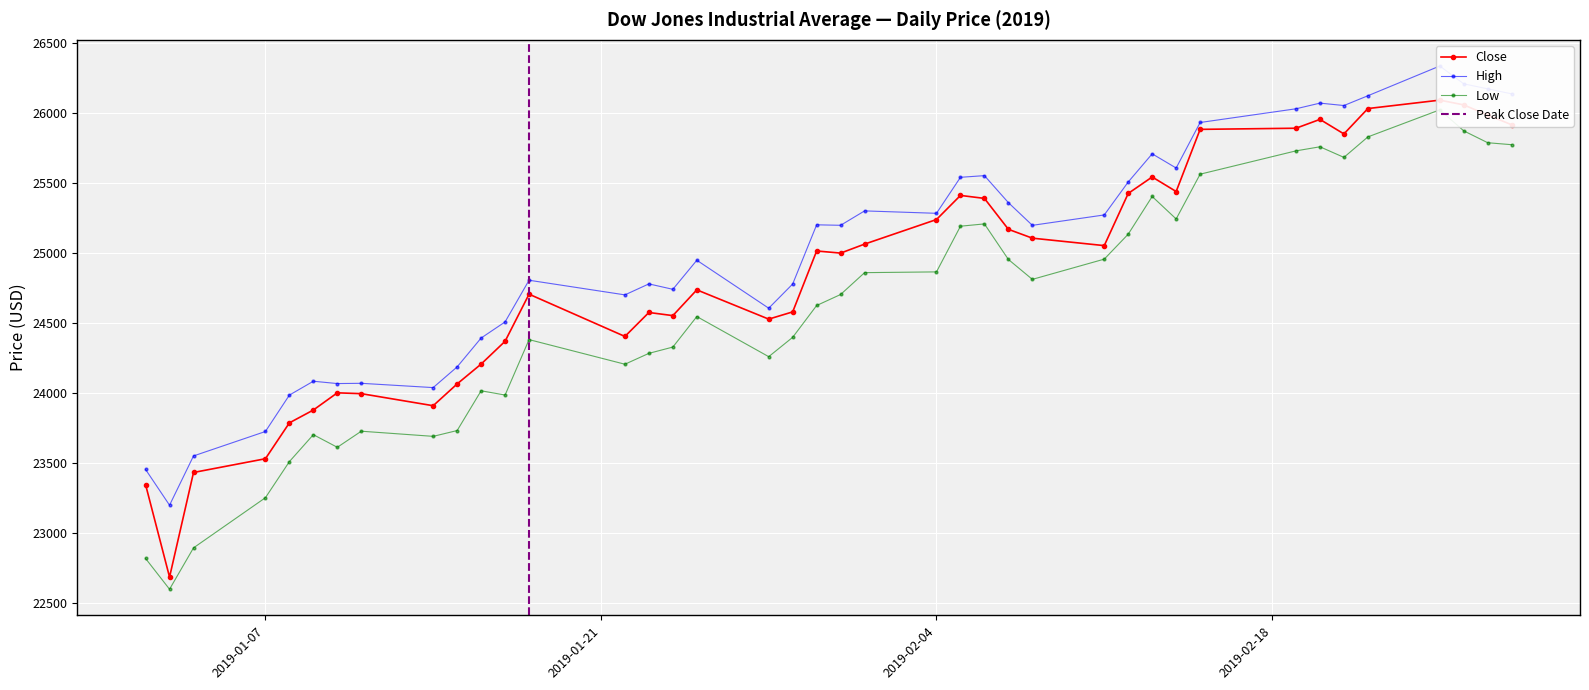

Reading left to right, list all the values displayed in this chart.

Close: 23346.2	22686.2	23433.2	23531.3	23787.4	23879.1	24001.9	23995.9	23909.8	24065.6	24207.2	24370.1	24706.3	24404.5	24575.6	24553.2	24737.2	24528.2	24580.0	25014.9	24999.7	25063.9	25239.4	25411.5	25390.3	25169.5	25106.3	25053.1	25425.8	25543.3	25439.4	25883.2	25891.3	25954.4	25850.6	26031.8	26091.9	26058.0	25985.2	25916.0
High: 23454.8	23199.4	23551.3	23725.9	23985.7	24084.7	24068.1	24069.9	24039.3	24187.2	24393.2	24508.2	24805.9	24701.3	24779.8	24741.0	24948.6	24606.2	24779.0	25201.6	25198.2	25301.0	25283.8	25540.9	25552.8	25359.9	25197.9	25272.2	25507.5	25708.6	25607.2	25932.3	26030.2	26070.6	26053.4	26123.2	26335.7	26208.2	26172.5	26136.7
Low: 22818.9	22599.5	22894.9	23253.0	23510.7	23703.2	23612.9	23727.8	23691.1	23732.6	24016.5	23986.1	24381.9	24206.2	24283.8	24328.7	24546.6	24260.1	24398.3	24625.5	24704.1	24860.1	24865.5	25191.7	25208.1	24954.2	24812.1	24956.6	25134.9	25404.0	25243.4	25563.1	25729.7	25758.8	25683.2	25829.4	26022.7	25872.5	25787.8	25773.7